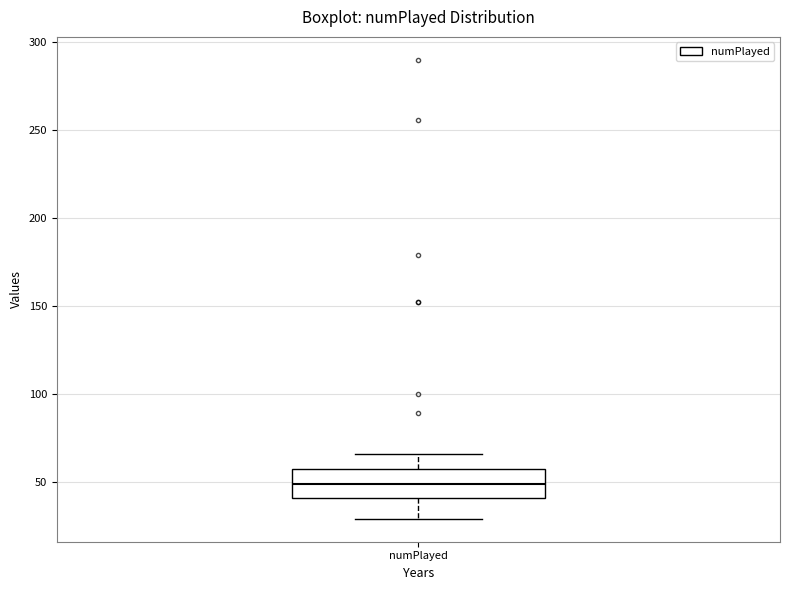

Transcribe this box plot: give where the median line is, the range the box spans, and where the two whiskers end, as read against the y-axis. The values are not printed on the chart, so give them approximately, as read against the axis.

median 50, box 40 to 60, whiskers 30 to 65